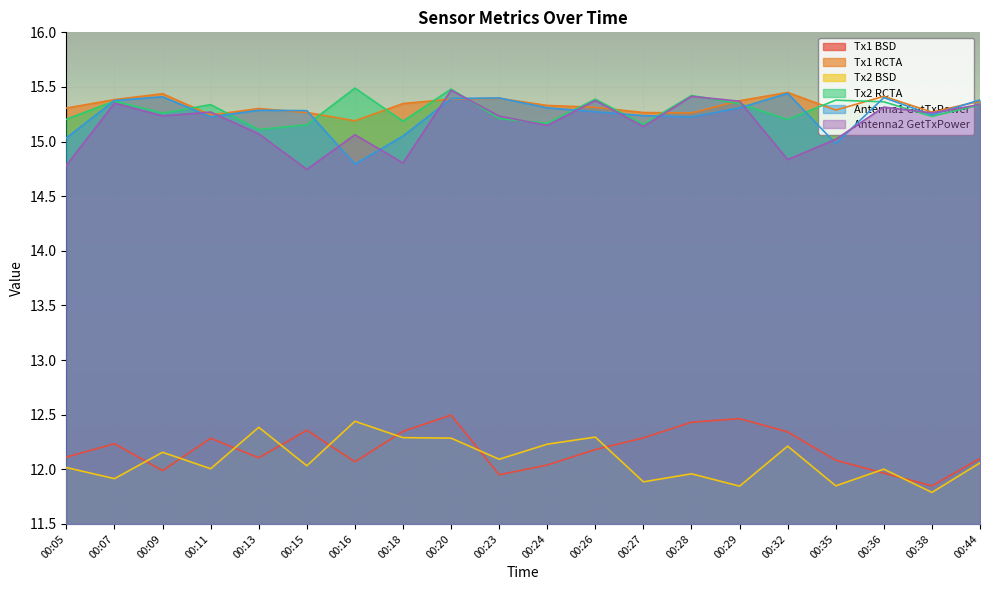

What is the total value across all series at 00:05?

84.5